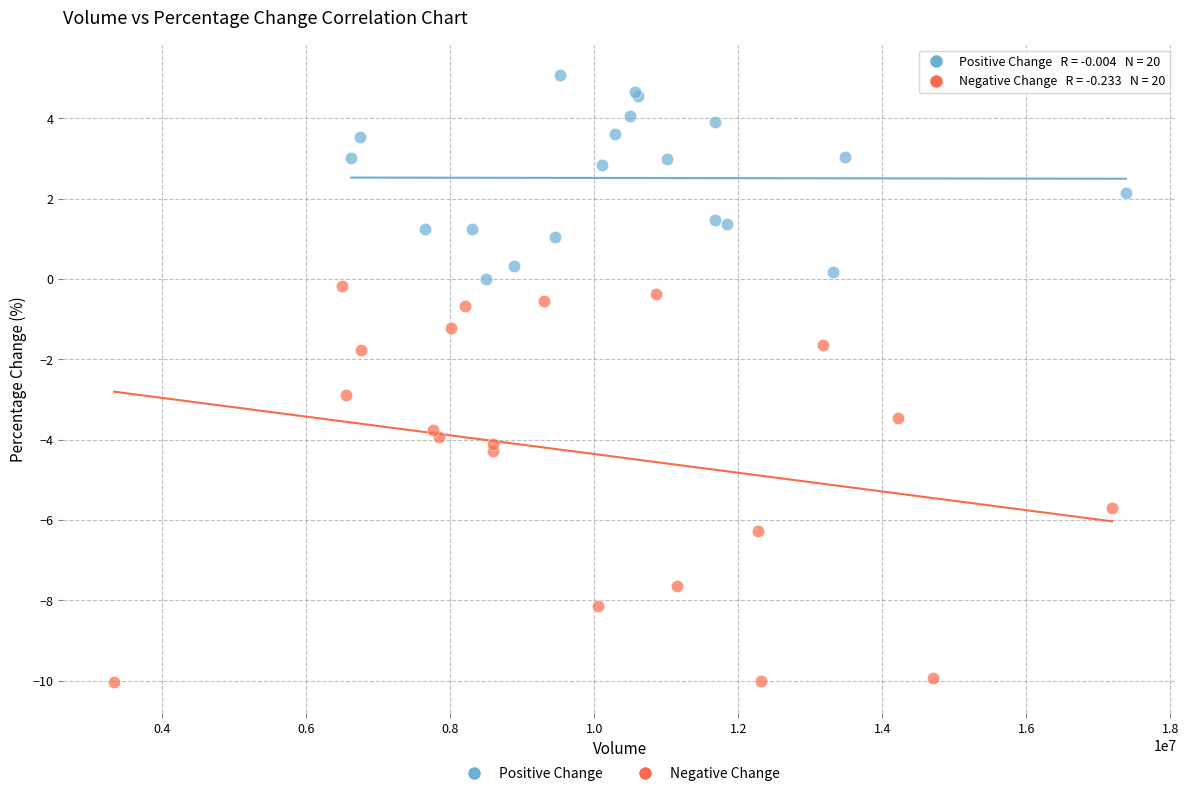

Which series contains the highest Y value?

Positive Change